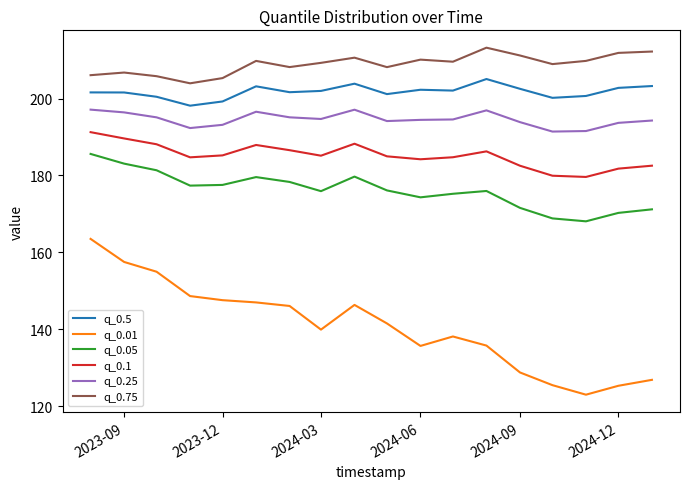

True or false: q_0.75 and q_0.1 intersect in this chart.

False